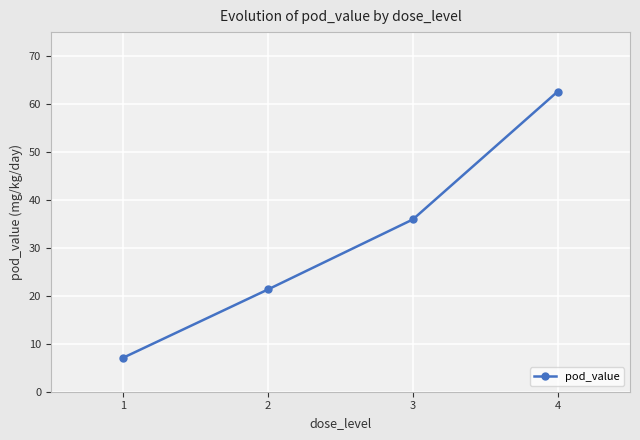

How many distinct data groups are displayed?

1